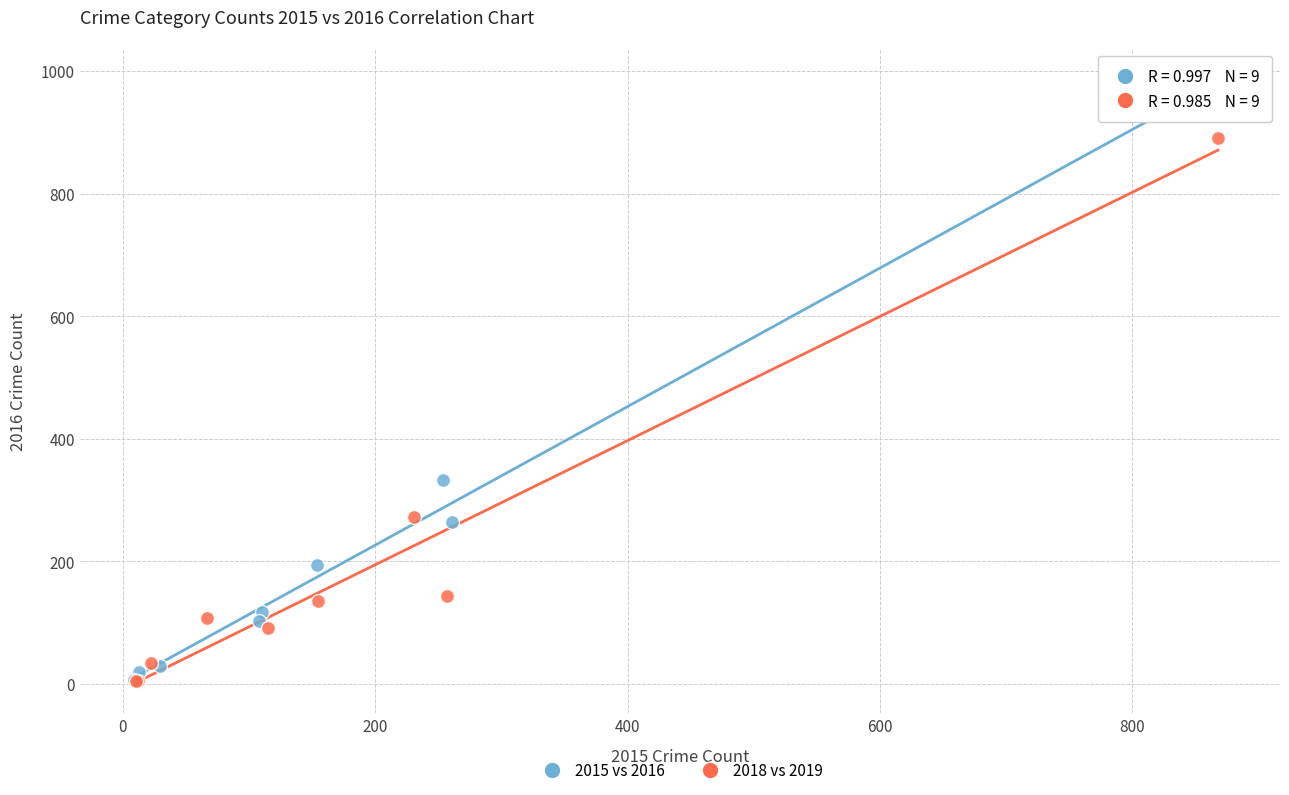

Which series reaches the maximum Y coordinate?

2015 vs 2016